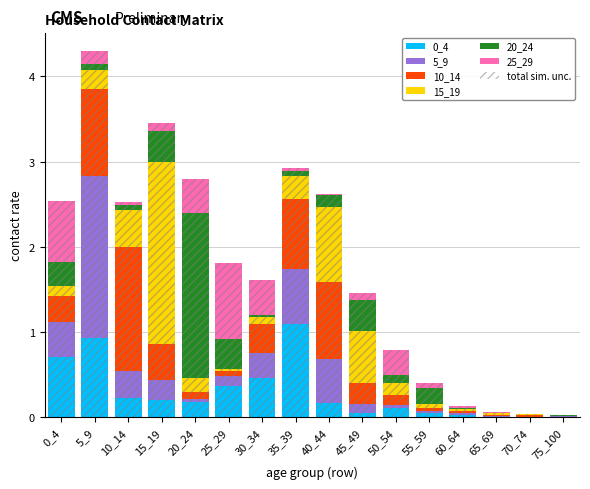

At 70_74, list the series in order from smallest to largest.

25_29, 20_24, 0_4, 5_9, 15_19, 10_14